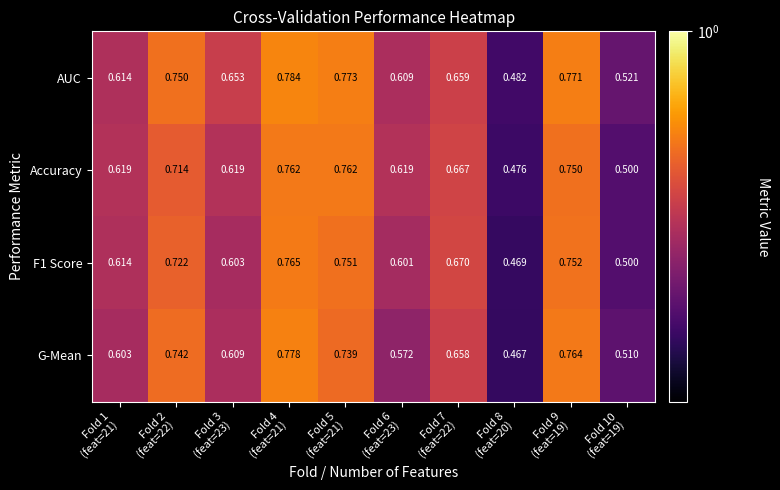

Which series has the largest total across all categories?

AUC